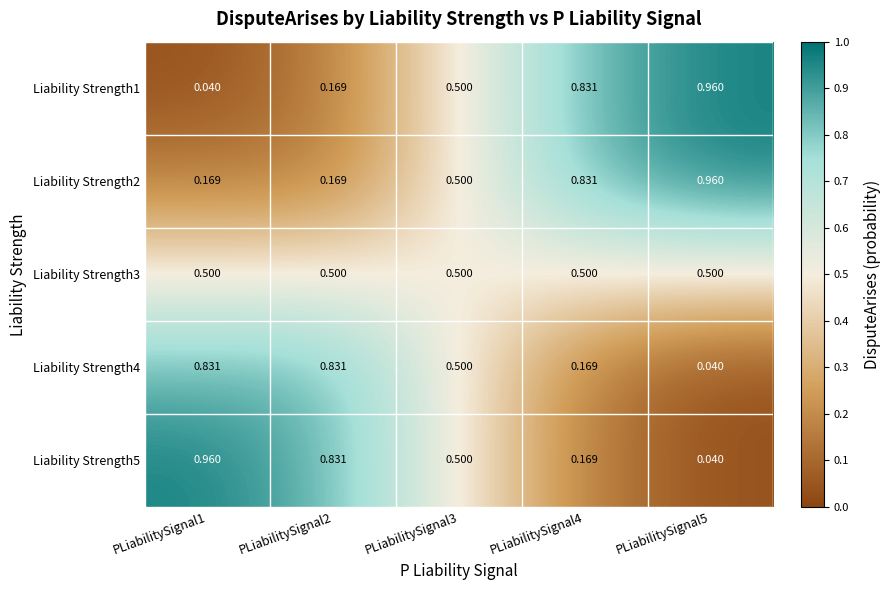

Is the value of Liability Strength2 at PLiabilitySignal1 greater than the value of Liability Strength1 at PLiabilitySignal4?

No